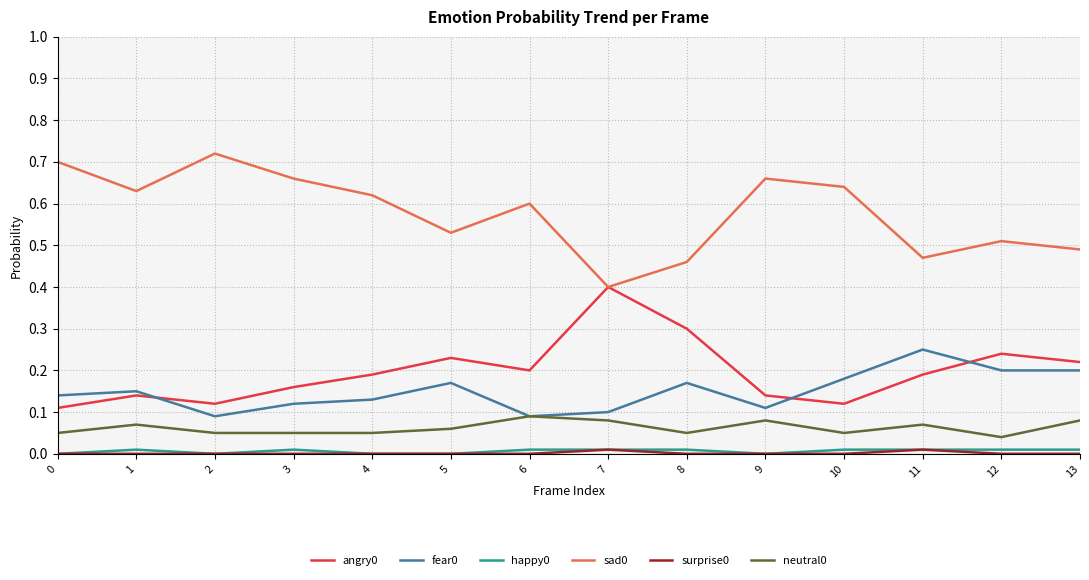

True or false: sad0 and surprise0 intersect in this chart.

False